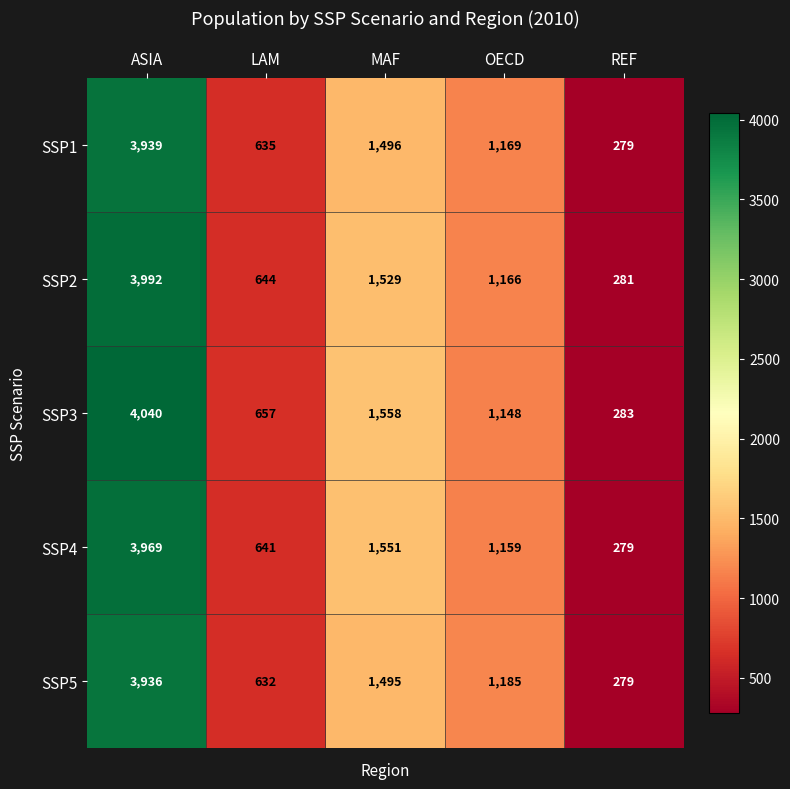

Is the value of SSP5 at OECD greater than the value of SSP3 at ASIA?

No